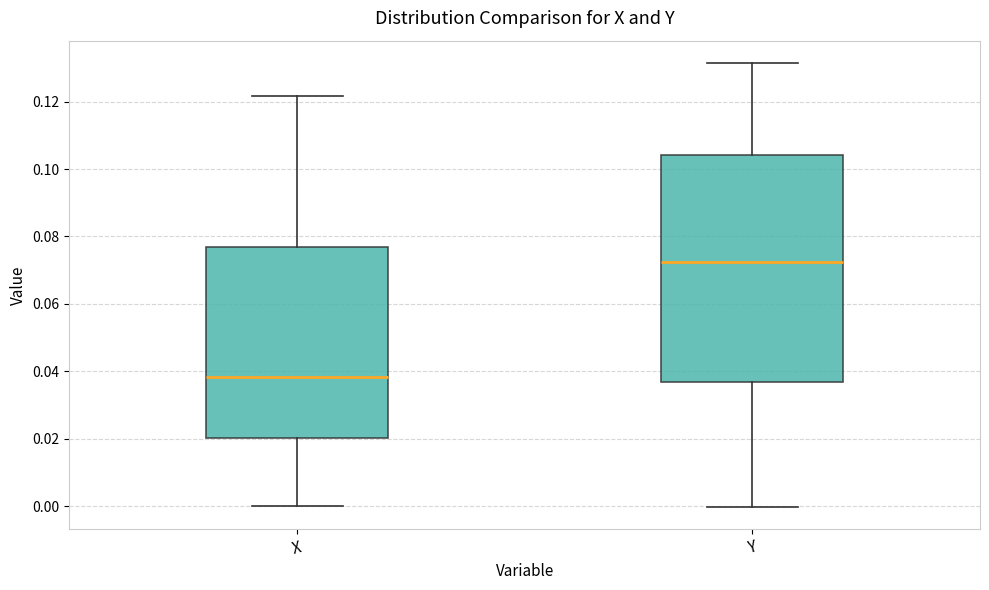

Where is the lower edge of the box for X on the y-axis? The values are not printed on the chart, so give them approximately, as read against the axis.

0.020